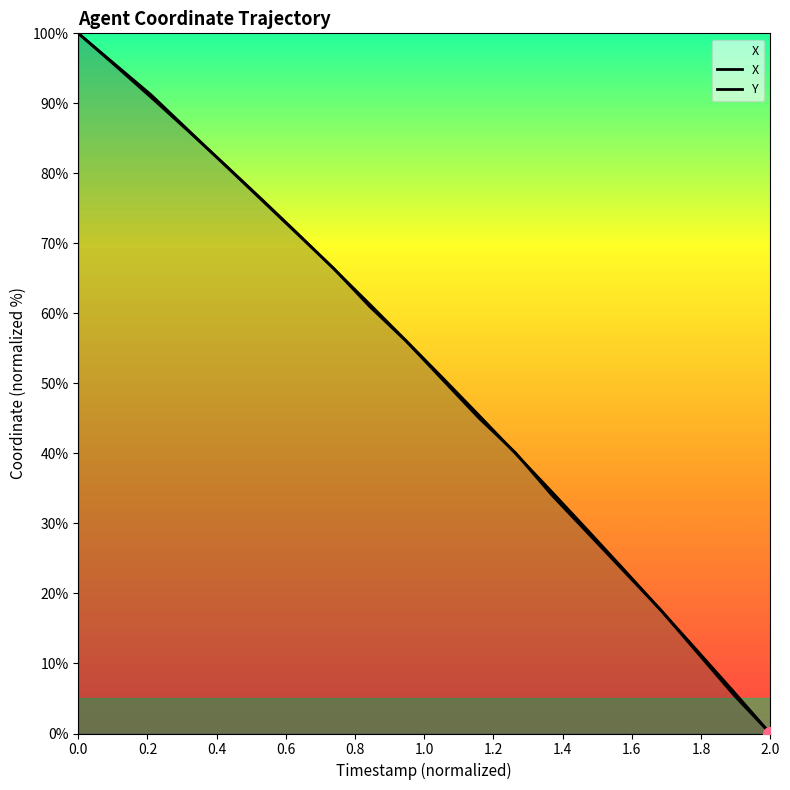

The X series shows 96.8 at 1.2. True or false?

False